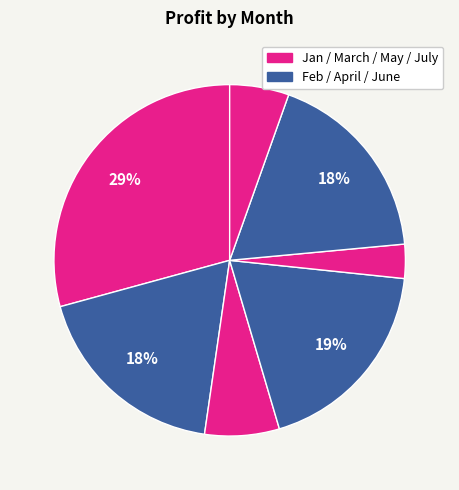

How many segments does this pie chart have?

7